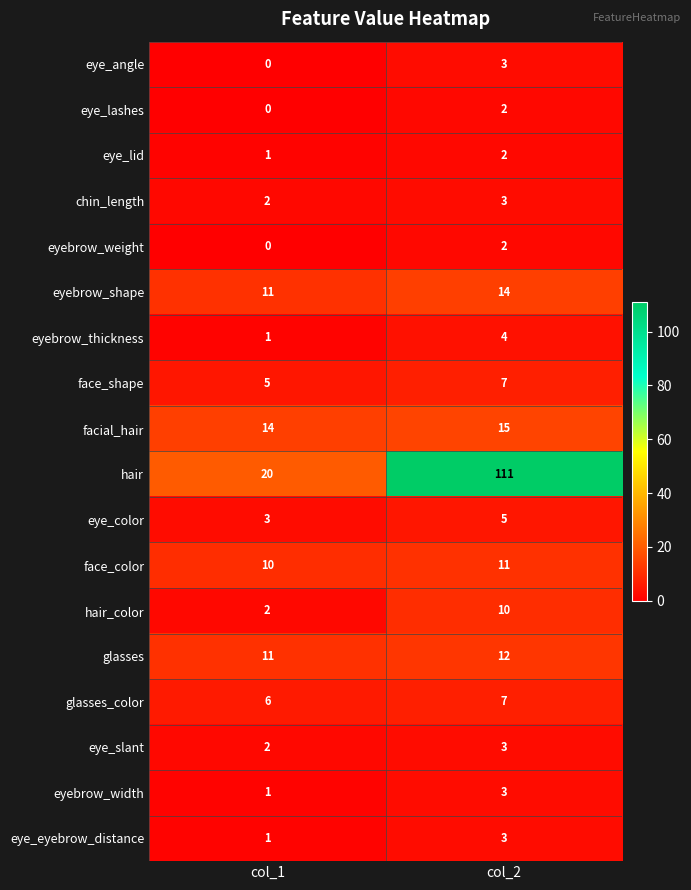

Read the glasses_color value at col_2.

7